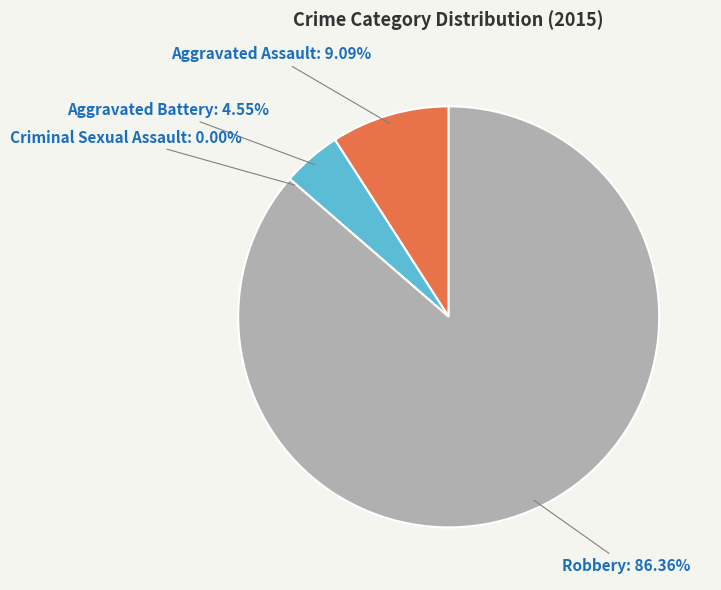

How many segments does this pie chart have?

4